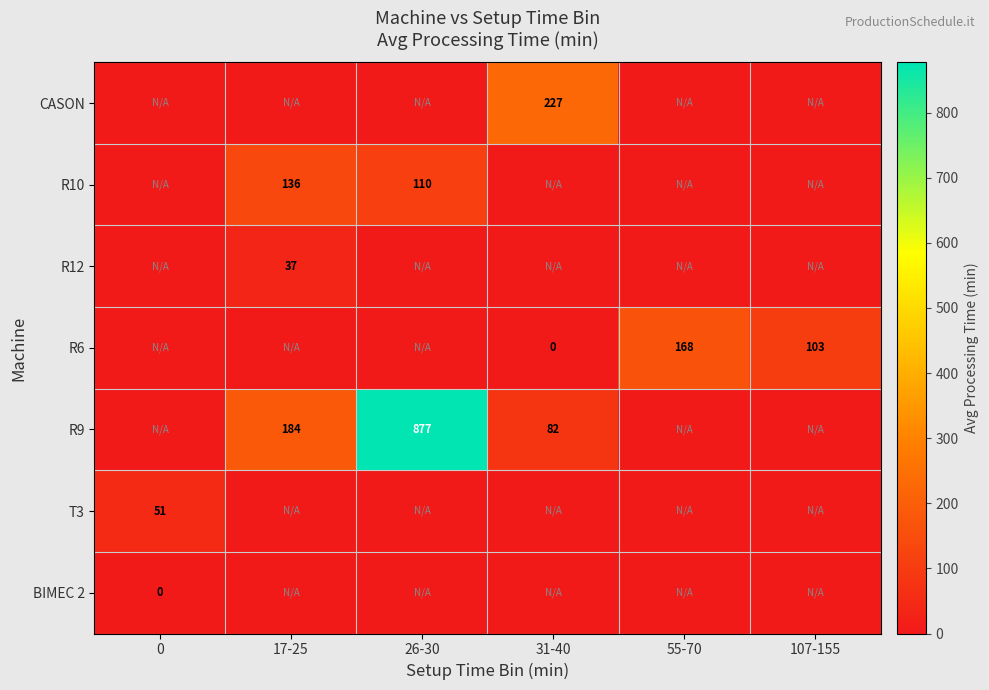

At which label does CASON reach its peak?

31-40